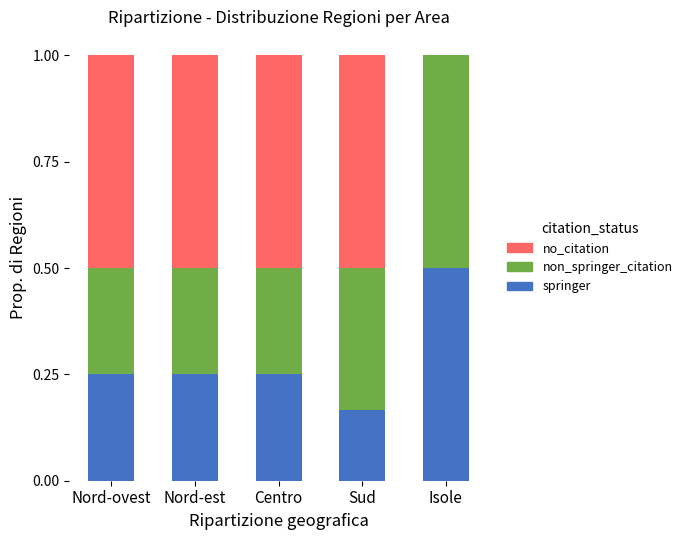

At which label does springer reach its peak?

Isole